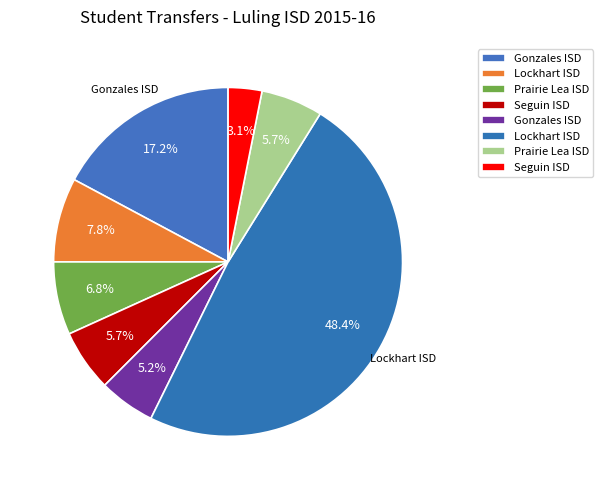

Count the number of slices in the pie.

8